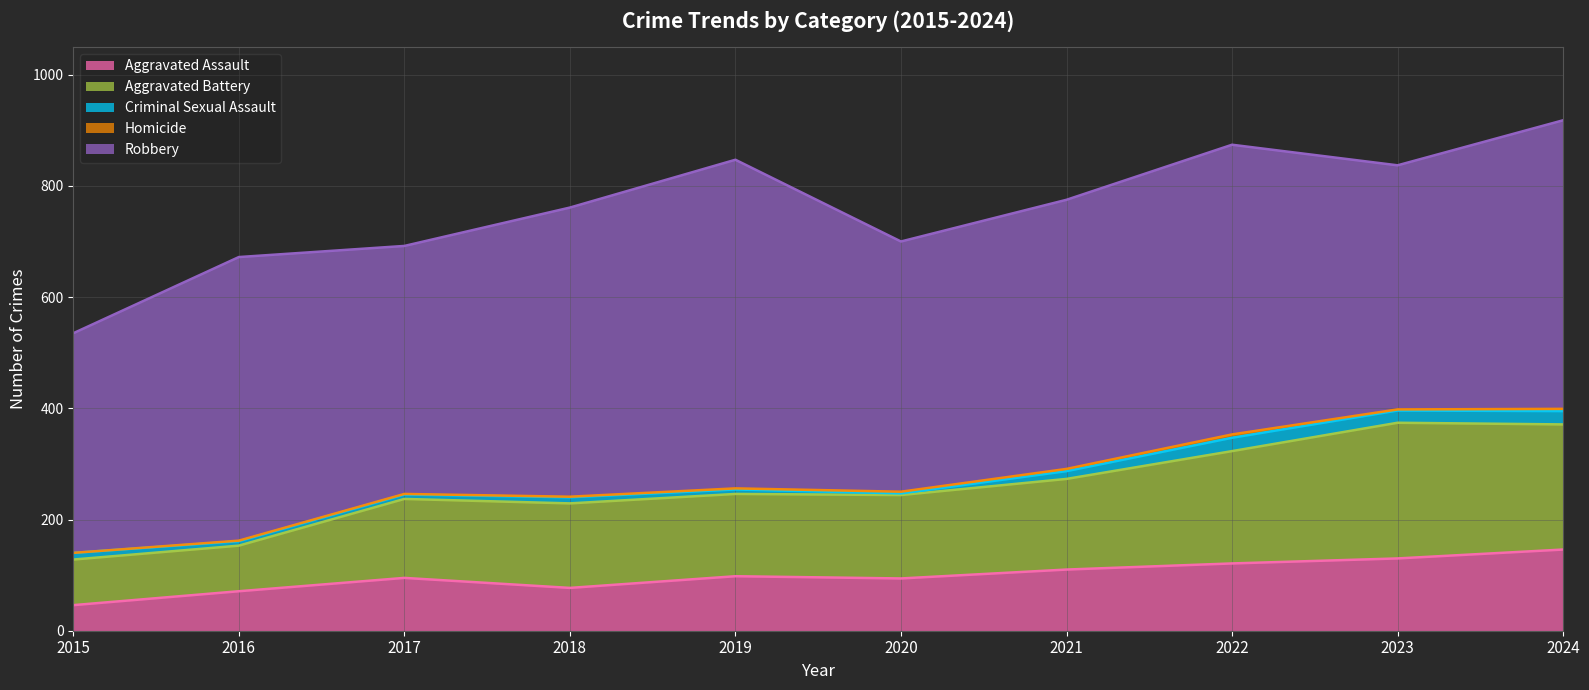

Reading right to left, list all the values displayed in this chart.

Aggravated Assault: 146	130	121	110	94	98	77	95	71	46
Aggravated Battery: 225	244	202	163	150	148	152	142	82	82
Criminal Sexual Assault: 24	22	24	14	3	8	11	8	8	12
Homicide: 4	2	6	4	3	2	1	1	1	0
Robbery: 519	439	521	484	450	591	520	446	510	395